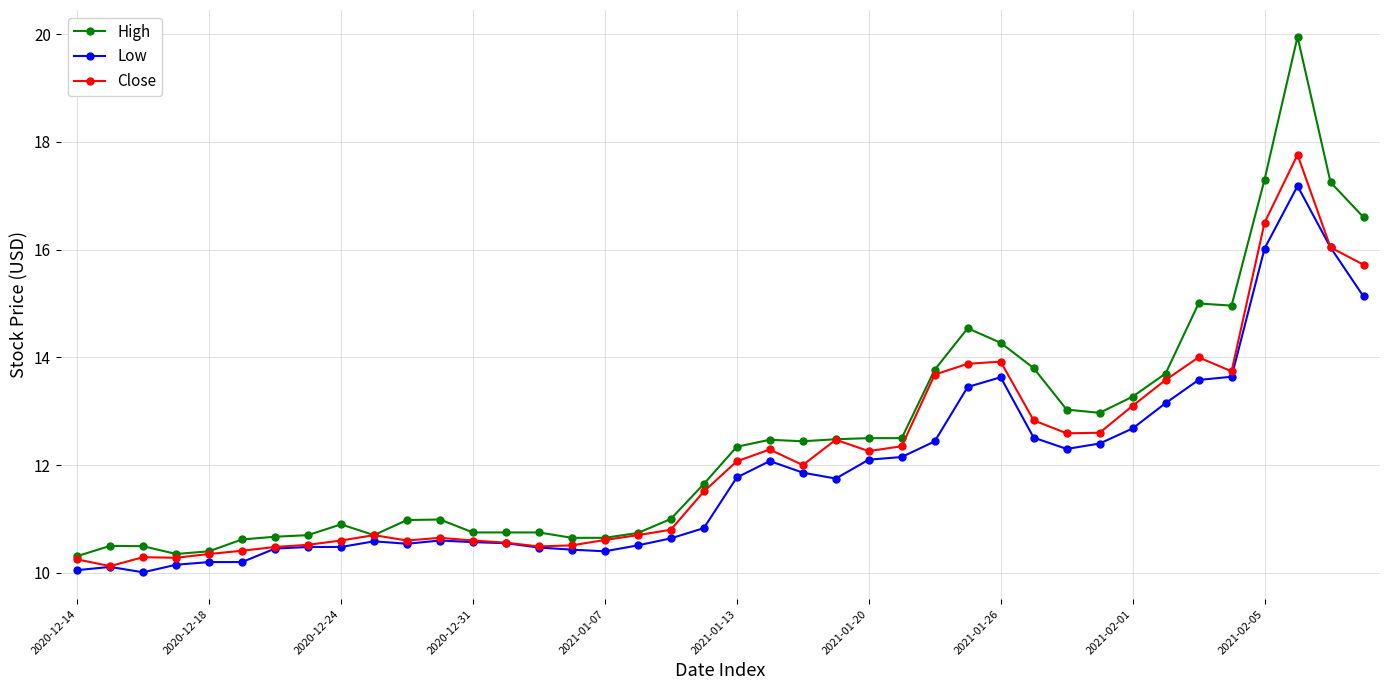

True or false: High and Low cross at least once.

False